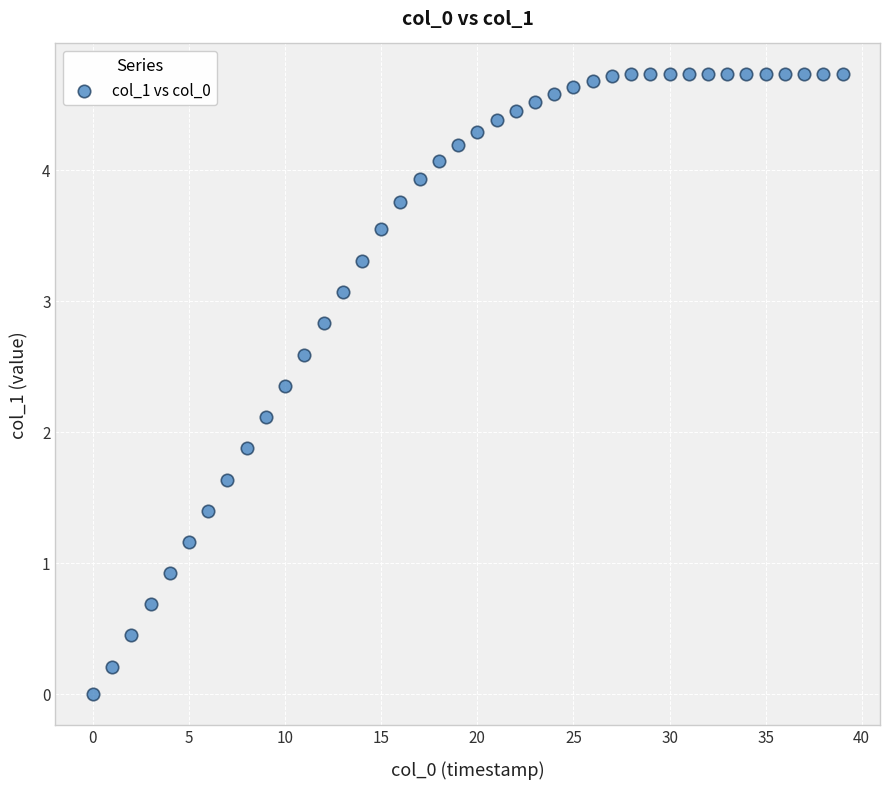

What is the range of Y values (max minus min)?

4.7